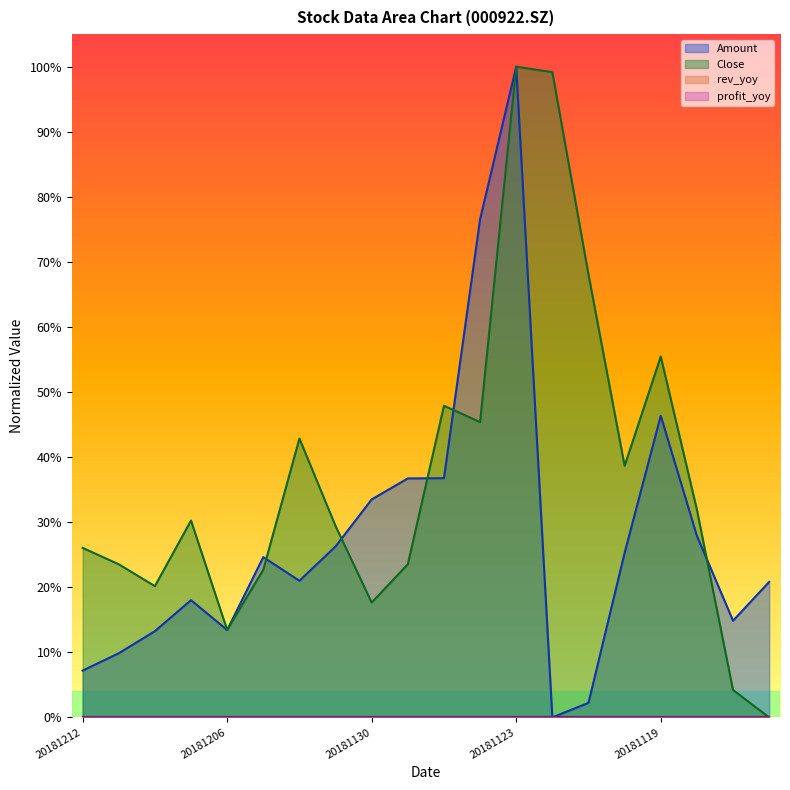

Does the chart display data point markers on the line(s)?

No